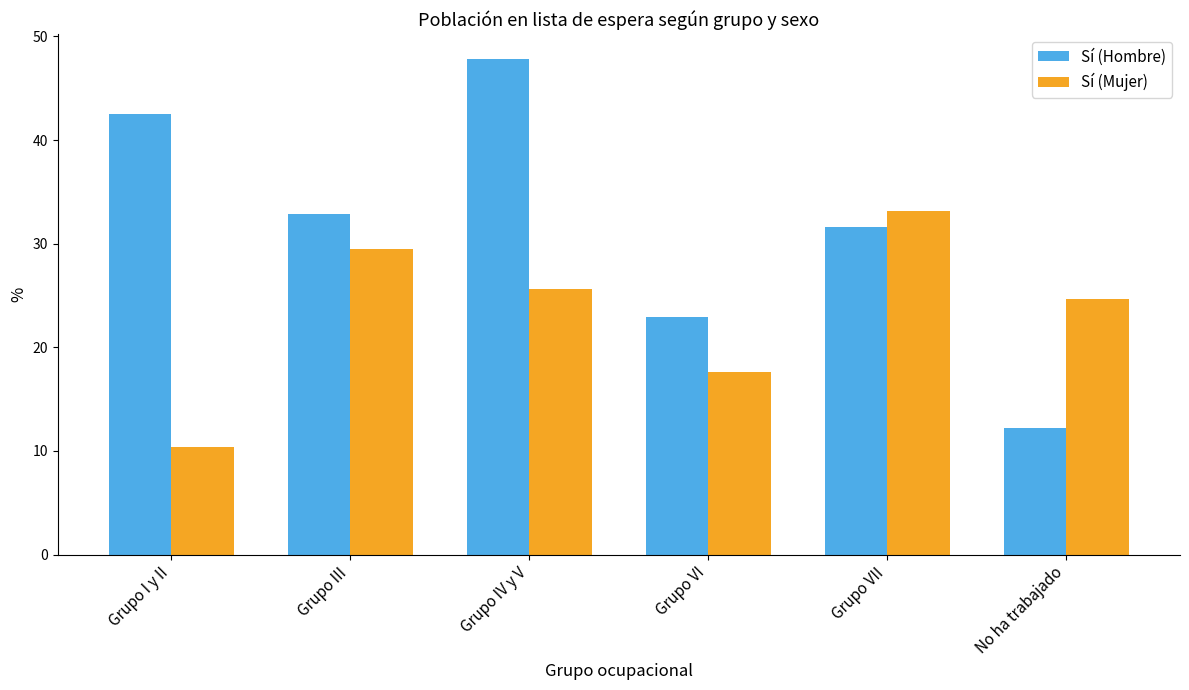

How many values in the Sí (Mujer) series are below 25?

3